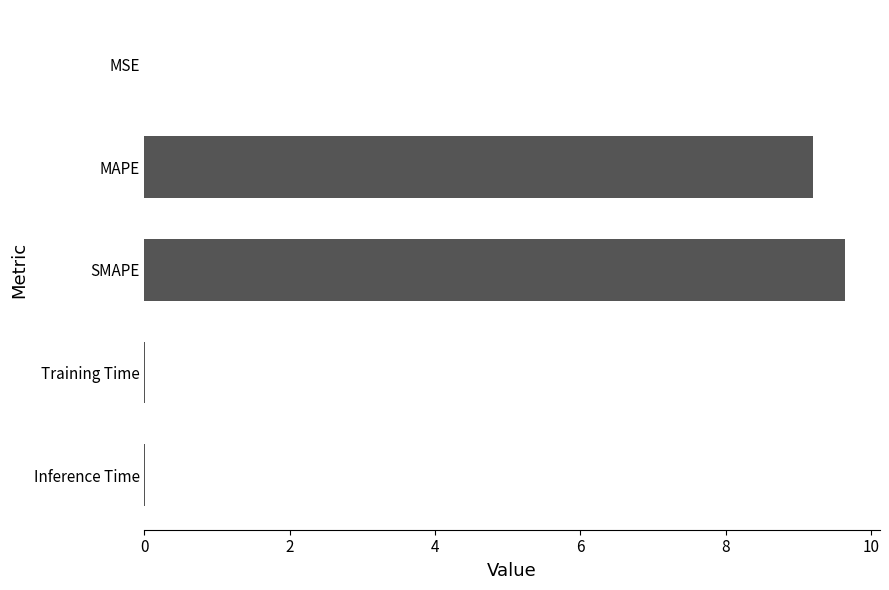

What is the maximum value shown in the chart?

9.6